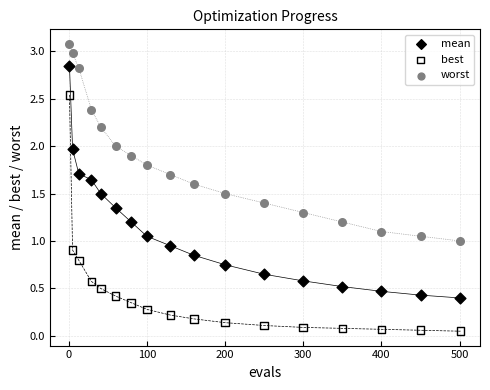

Which series has the widest spread of Y values?

best